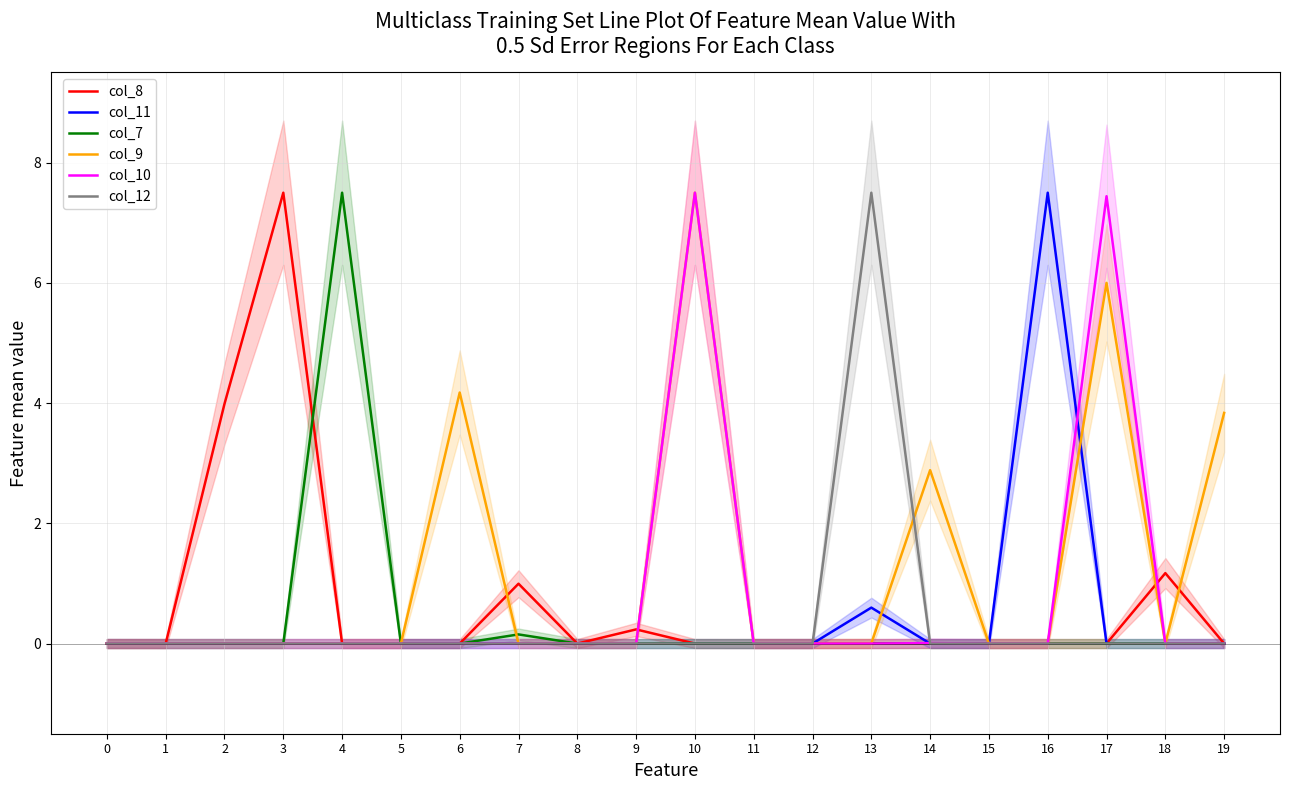

What is the sum of all col_7 values?

7.7